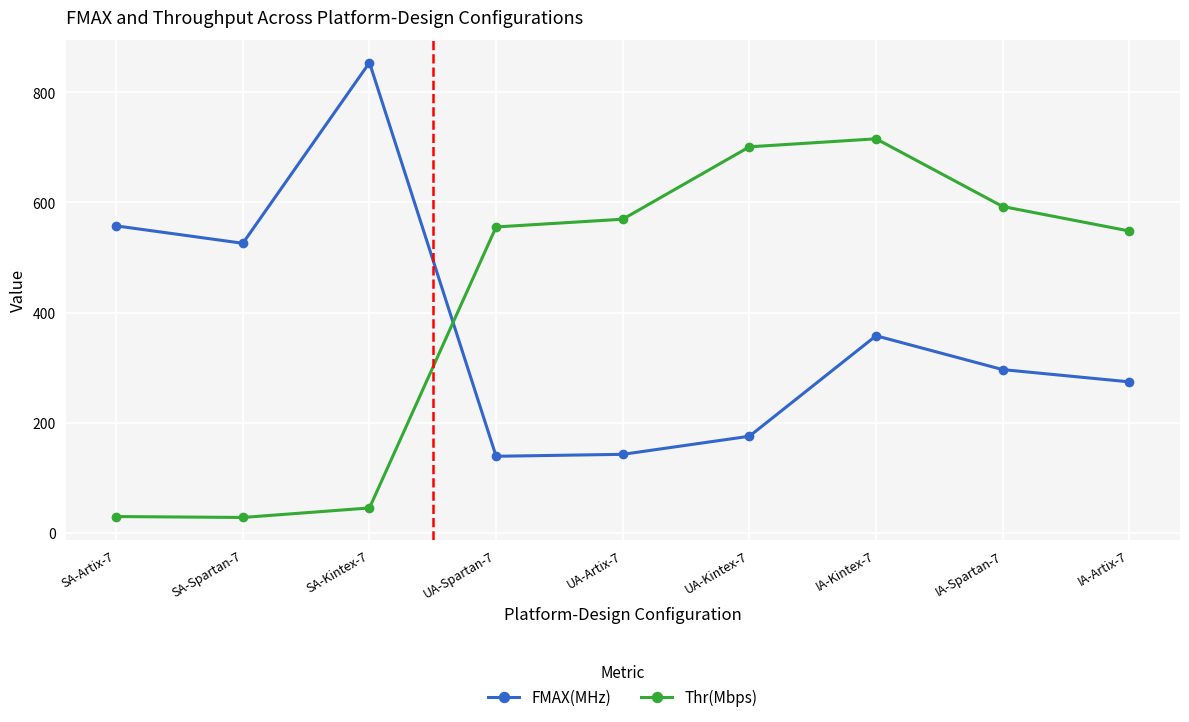

True or false: FMAX(MHz) has more than 1 interior local peaks.

True